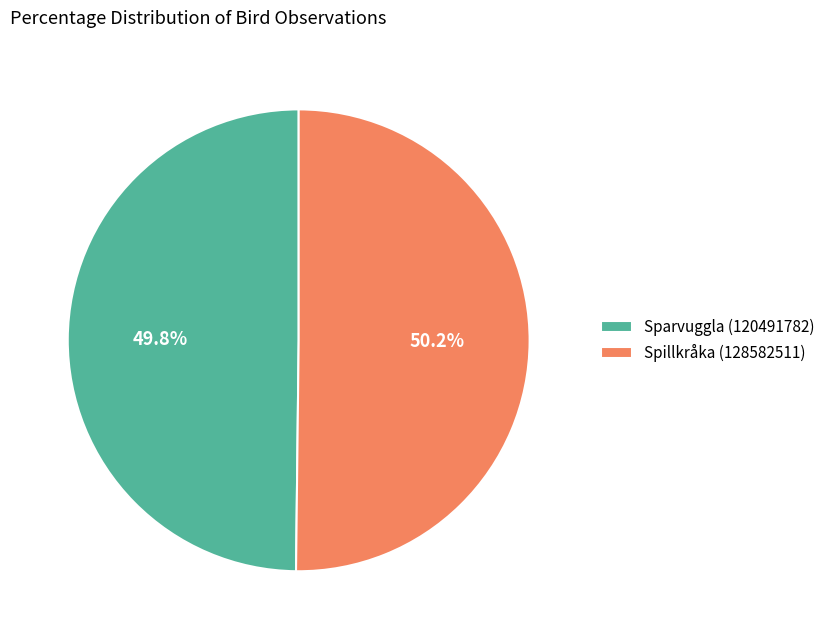

To the nearest percent, what portion does Sparvuggla (120491782) represent?

50%